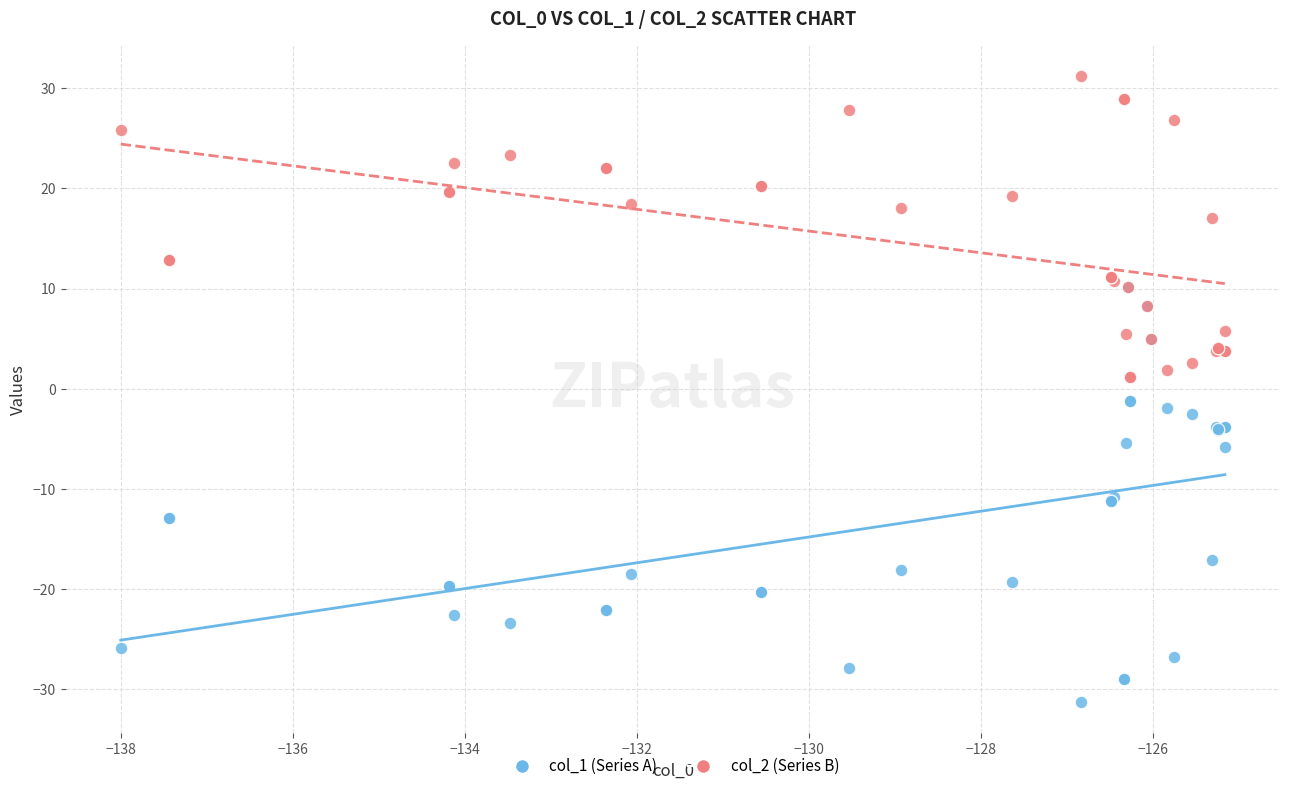

Which series reaches the maximum Y coordinate?

col_2 (Series B)